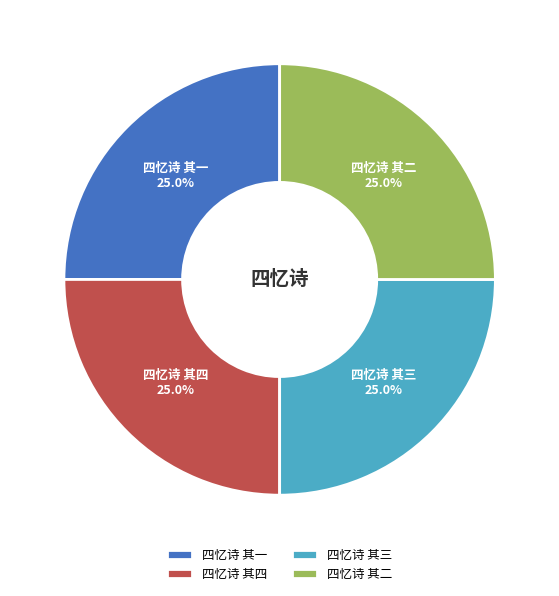

Is 四忆诗 其三 the majority of the pie?

No